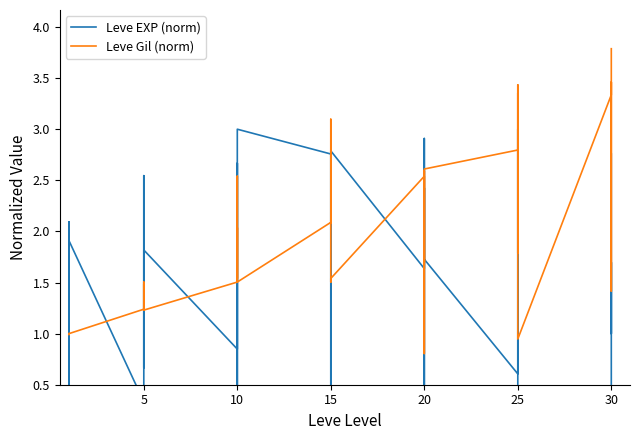

True or false: Leve EXP (norm) has a value of 0.3 at 30.

False